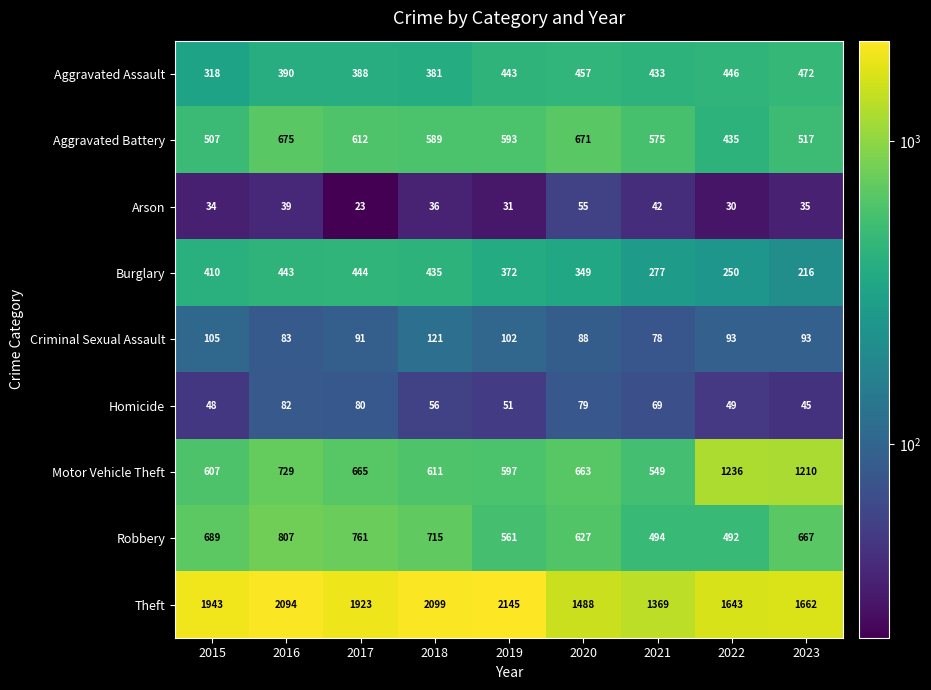

How many categories are shown in the chart?

9